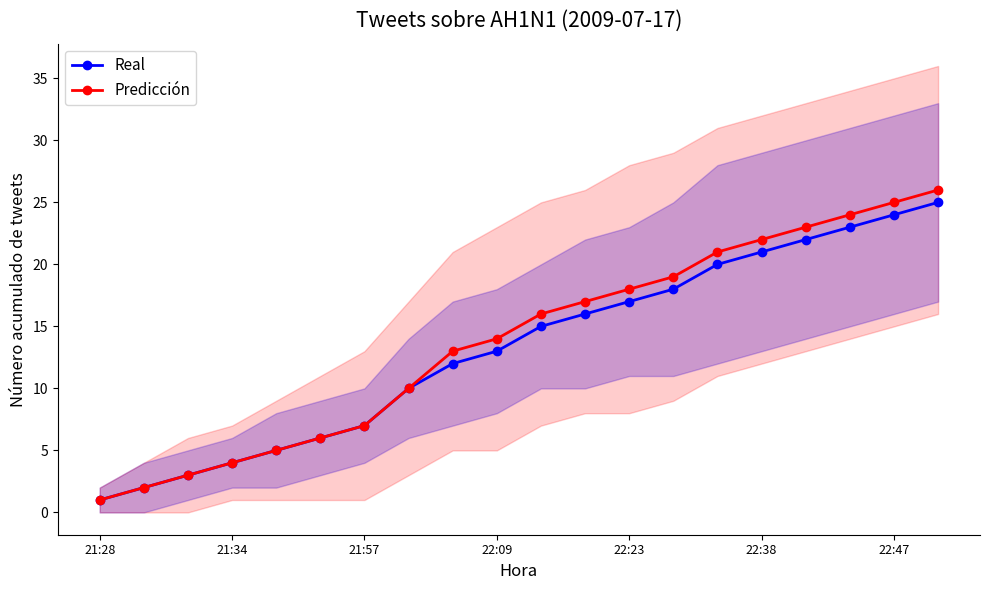

True or false: Predicción has more than 0 interior local peaks.

False